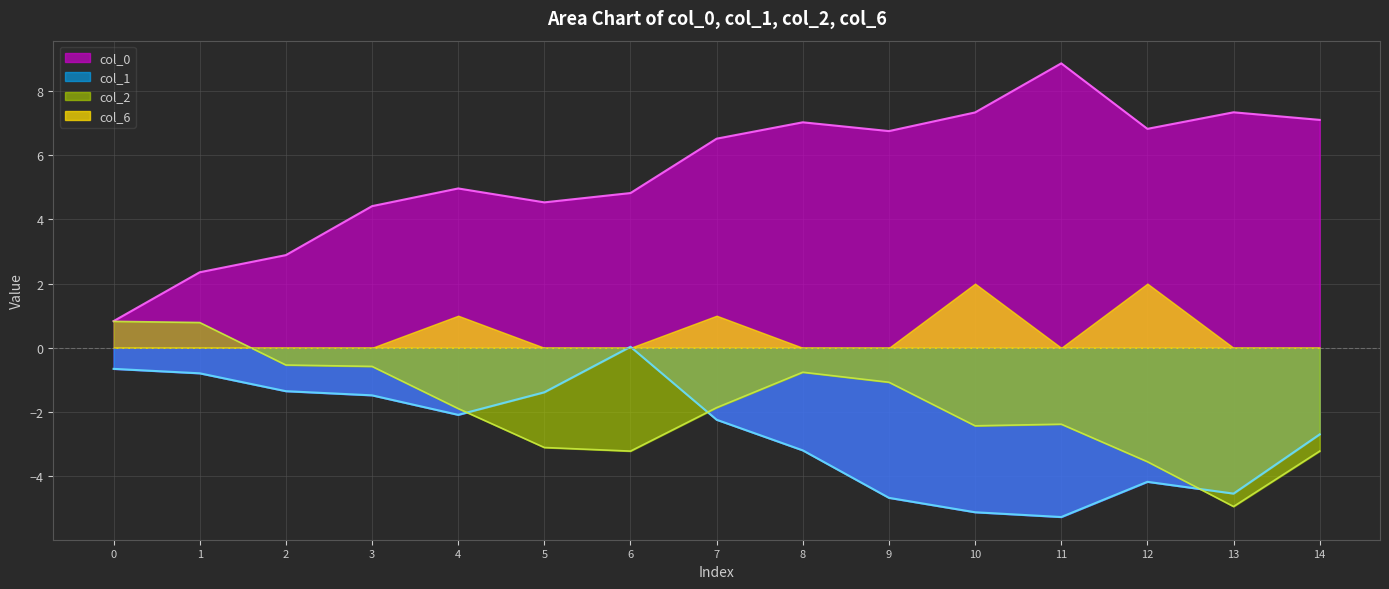

How many values in col_2 are above zero?

2